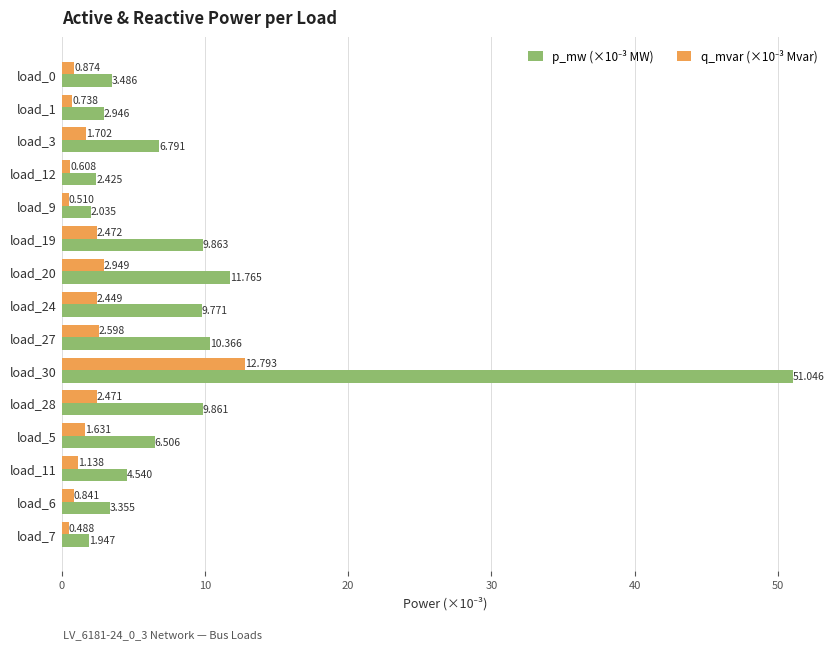

At how many categories does at least one series exceed 33?

1